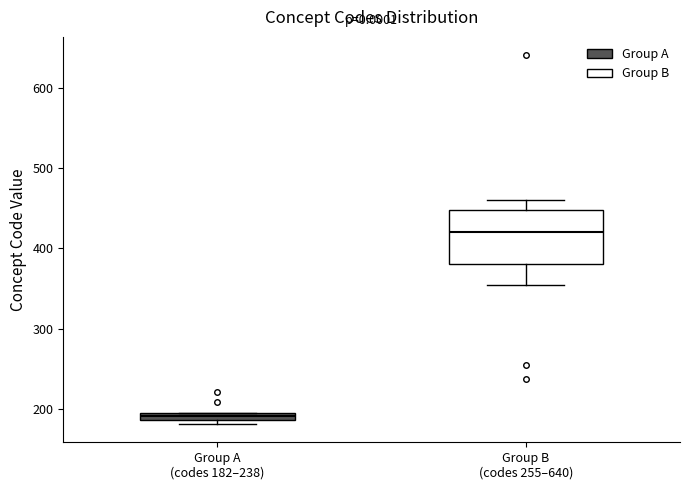

Which box is the tallest, from its lower edge to its upper edge?

Group B (codes 255–640)